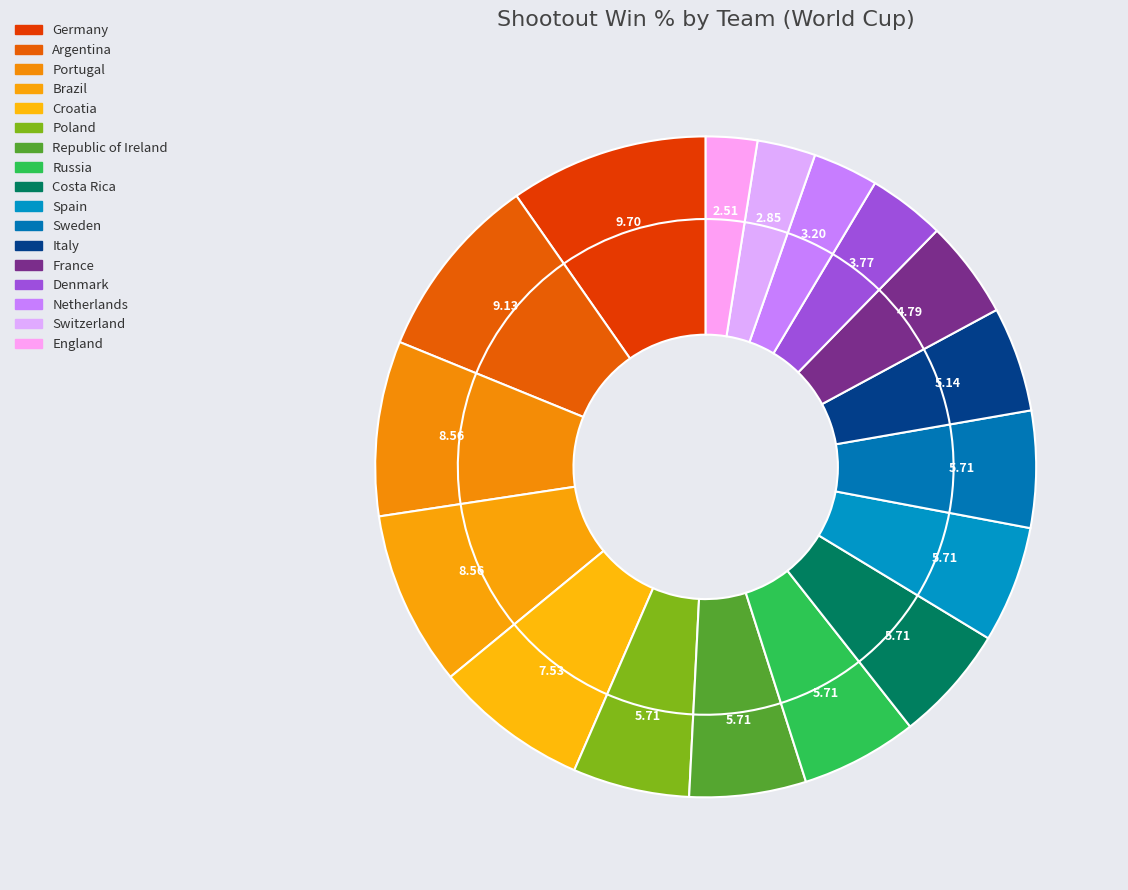

How many slices are in this pie chart?

17